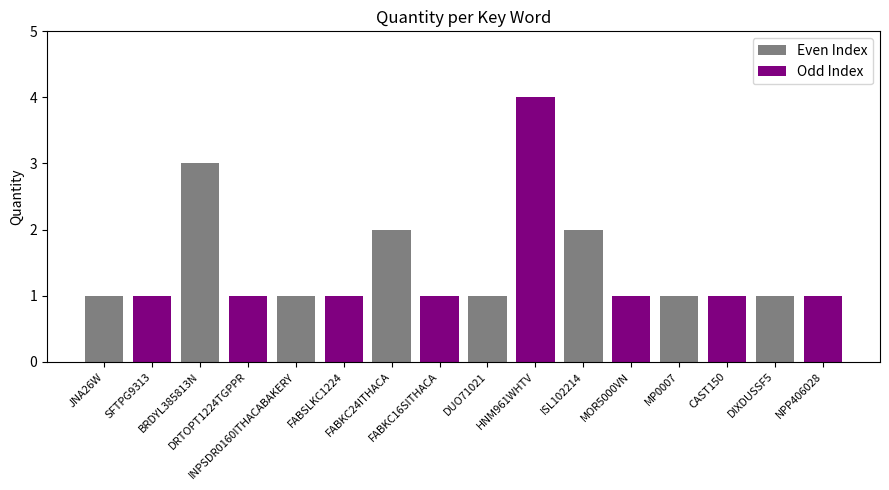

What is the maximum value for Odd Index?

4